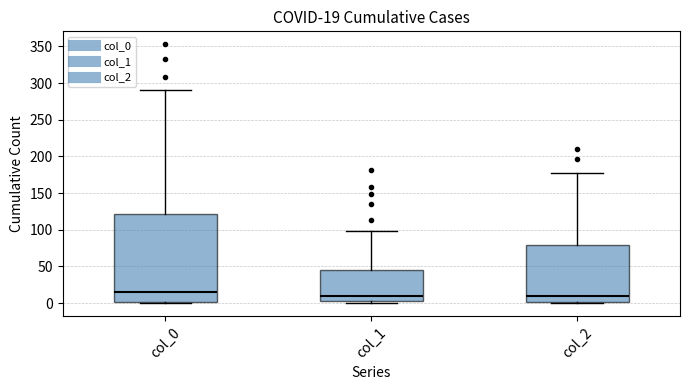

Which box is the tallest, from its lower edge to its upper edge?

col_0